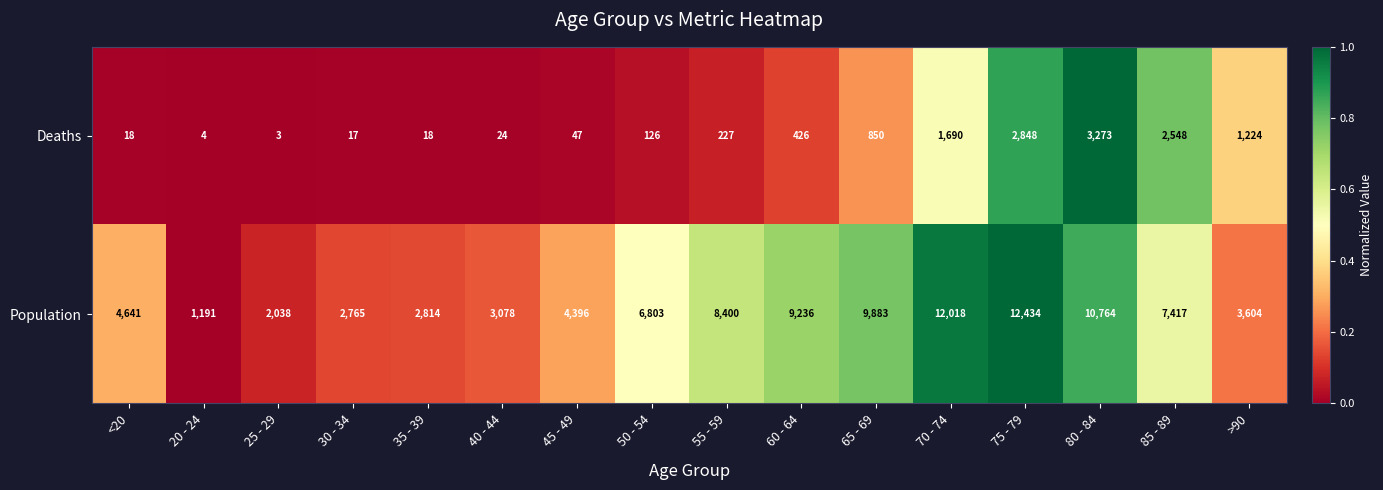

How many distinct data groups are displayed?

2